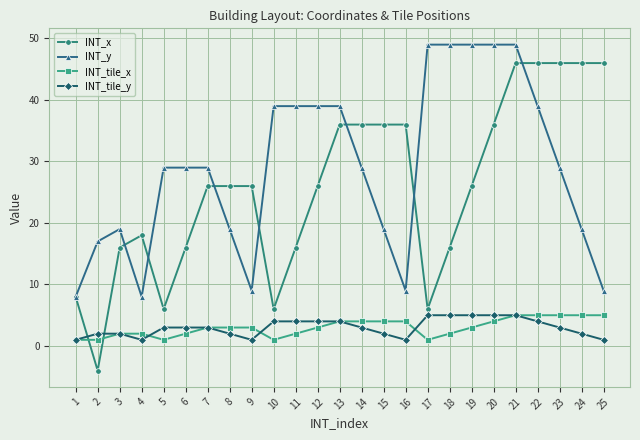

How many categories are shown in the chart?

25